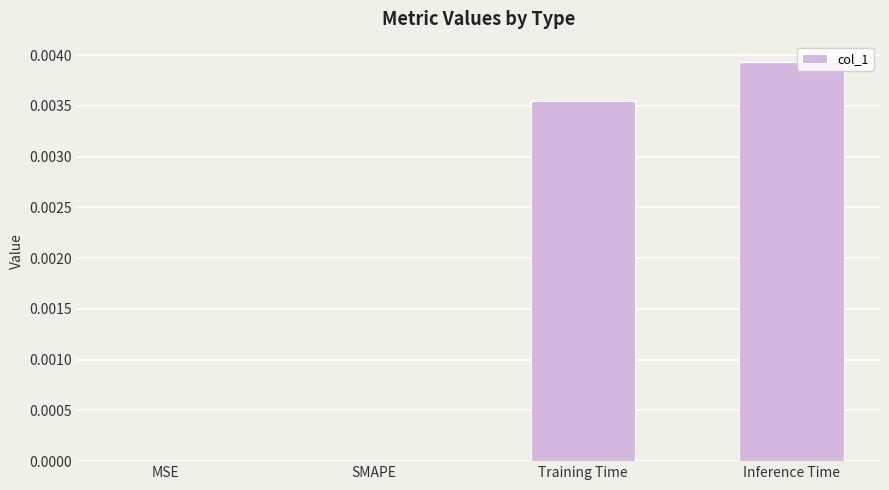

Is it true that the value at SMAPE is 0.0?

True